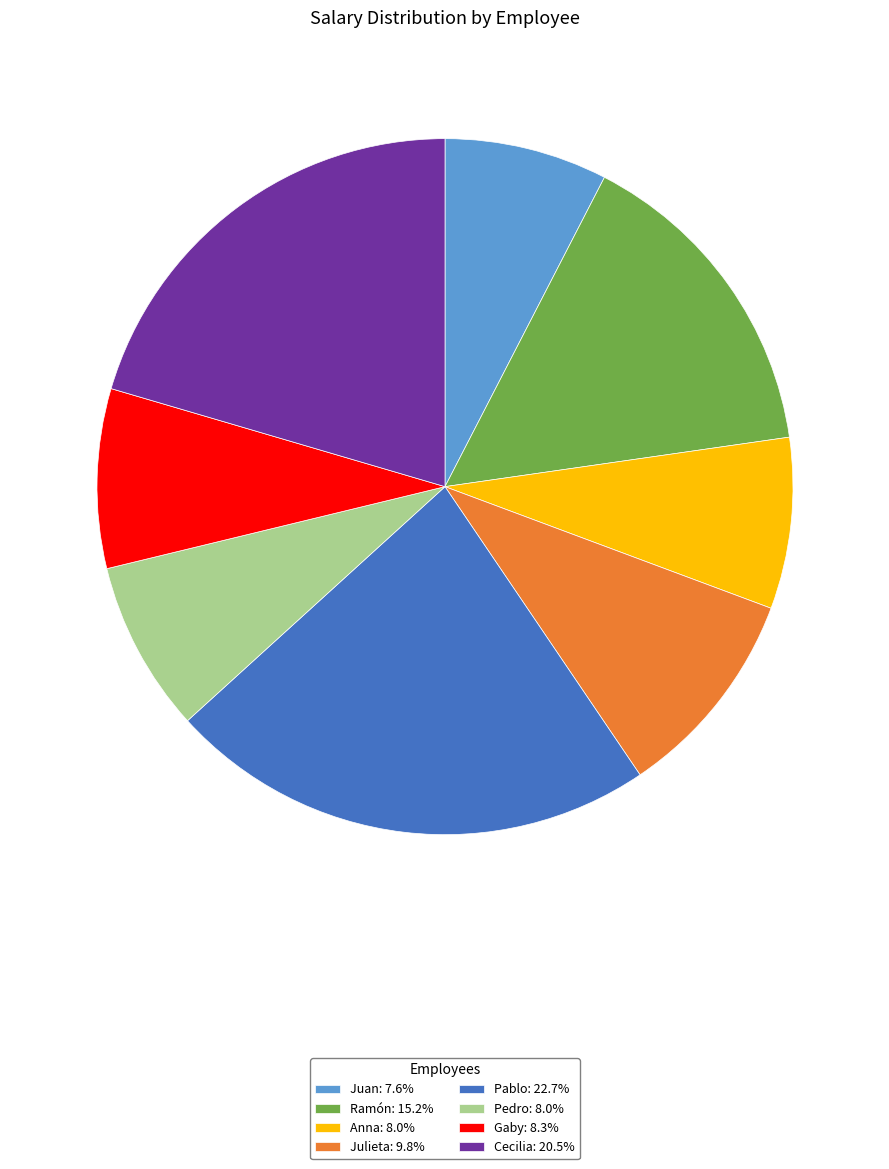

True or false: Julieta accounts for 1% of the total.

False